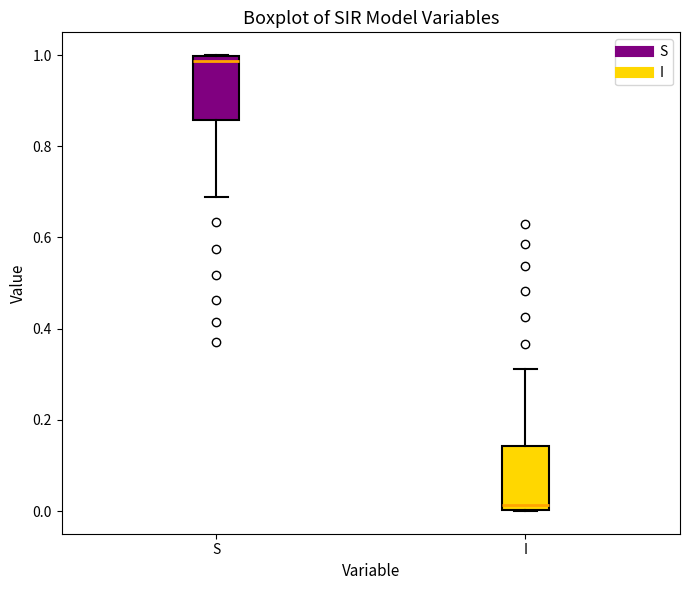

Reading left to right, transcribe this box plot: for each box, give where its median line is, the range the box spans, and where its two whiskers end, as read against the y-axis. The values are not printed on the chart, so give them approximately, as read against the axis.

S: median 0.98, box 0.86 to 1.00, whiskers 0.68 to 1.00
I: median 0.02, box 0.00 to 0.14, whiskers 0.00 to 0.32